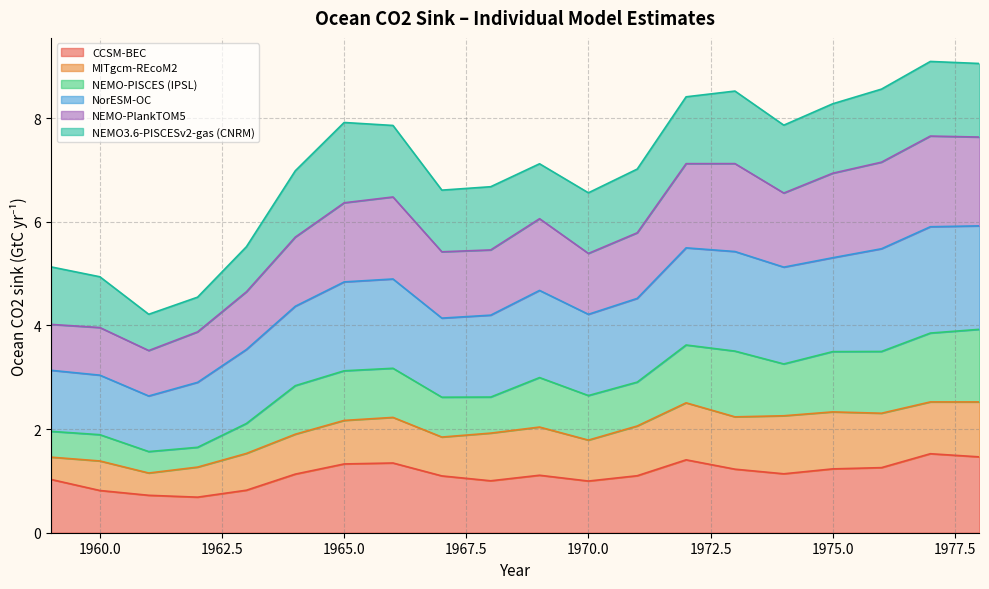

What value does the CCSM-BEC series have at 1978?

1.5